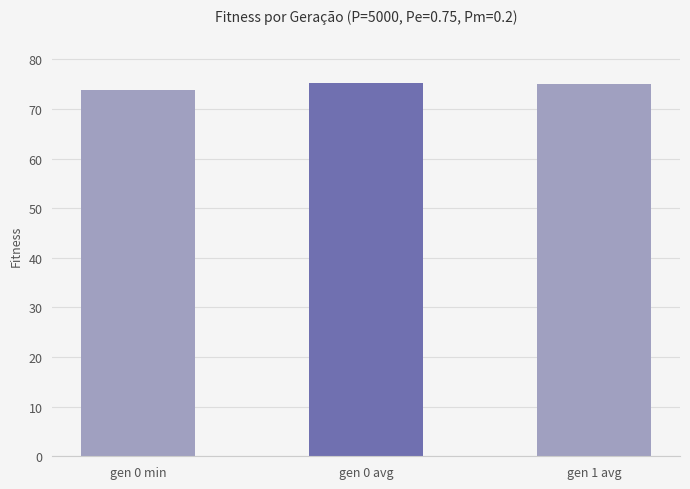

Approximately how many times larger is the value at gen 1 avg compared to gen 0 avg?

1.0